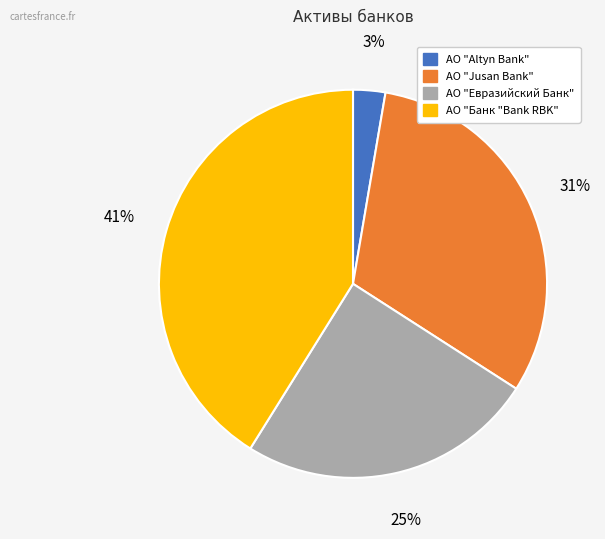

True or false: АО "Банк "Bank RBK" accounts for 48% of the total.

False